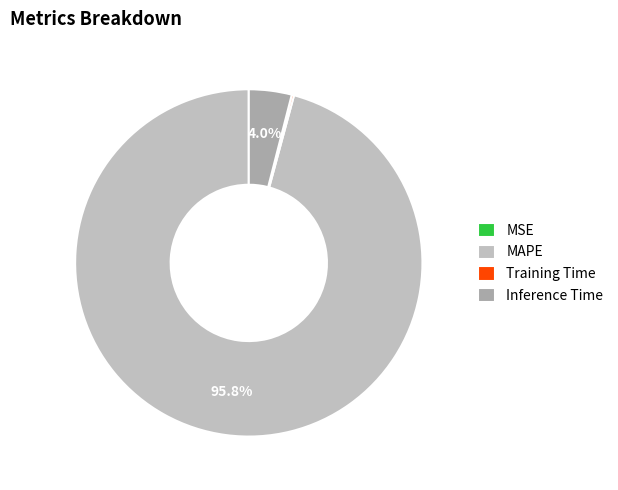

Is there a majority slice in this chart?

Yes